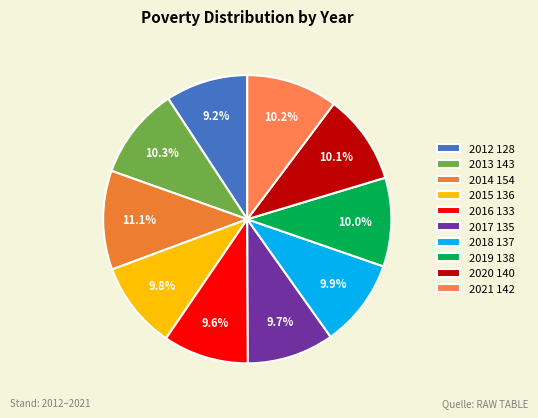

Count the number of slices in the pie.

10